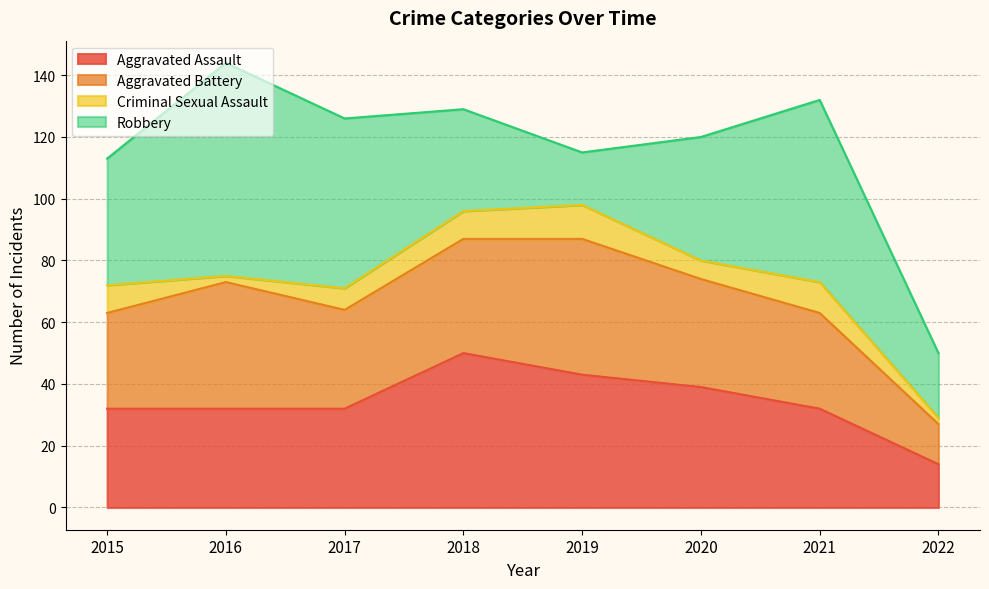

What is the value of the Robbery point at the 6th from the left?

40